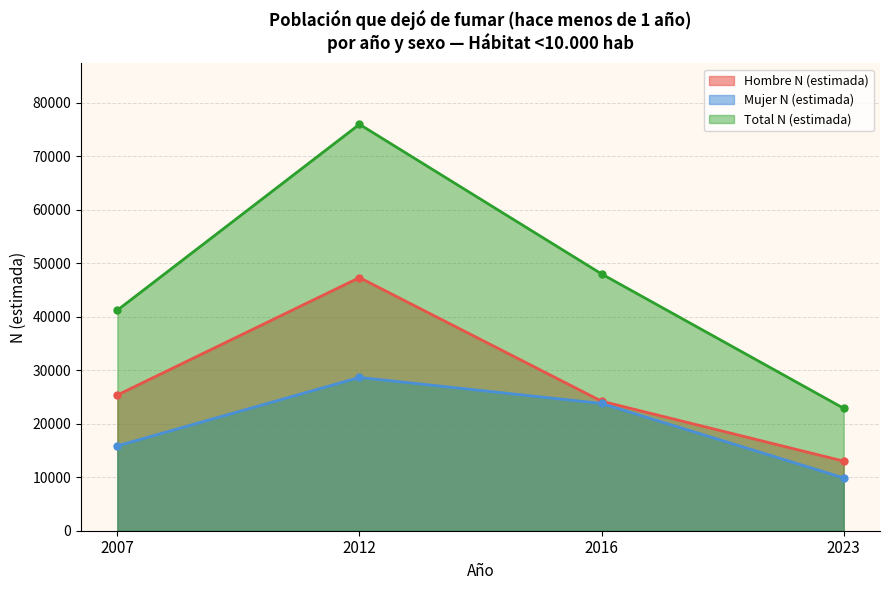

List the series in order of their peak value, lowest first.

Mujer N (estimada), Hombre N (estimada), Total N (estimada)